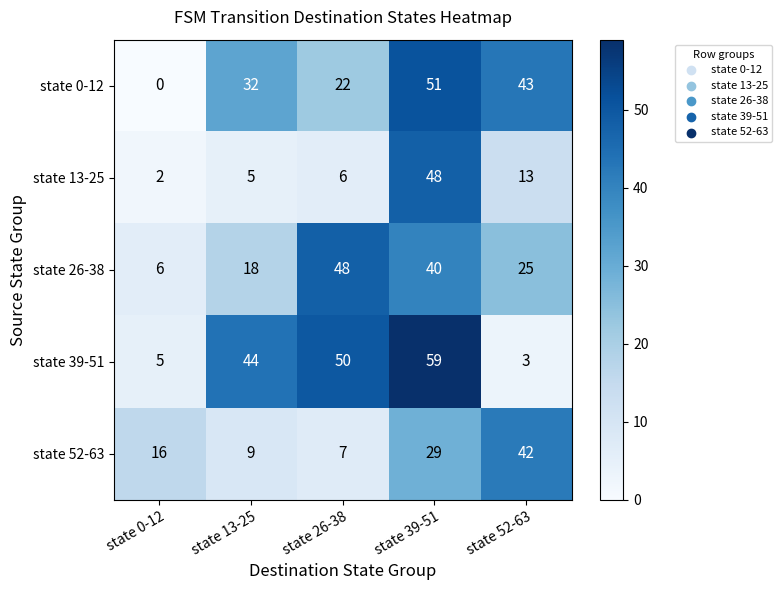

Rank the series at state 52-63 from lowest to highest value.

state 39-51, state 13-25, state 26-38, state 52-63, state 0-12